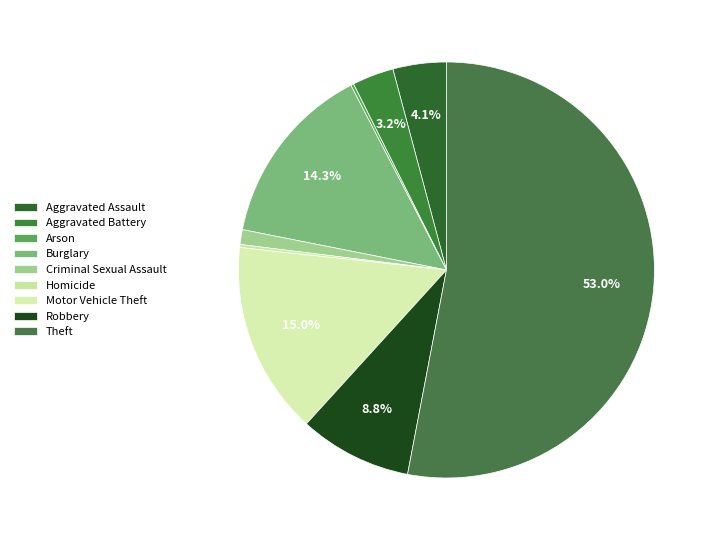

True or false: Homicide accounts for 0% of the total.

True